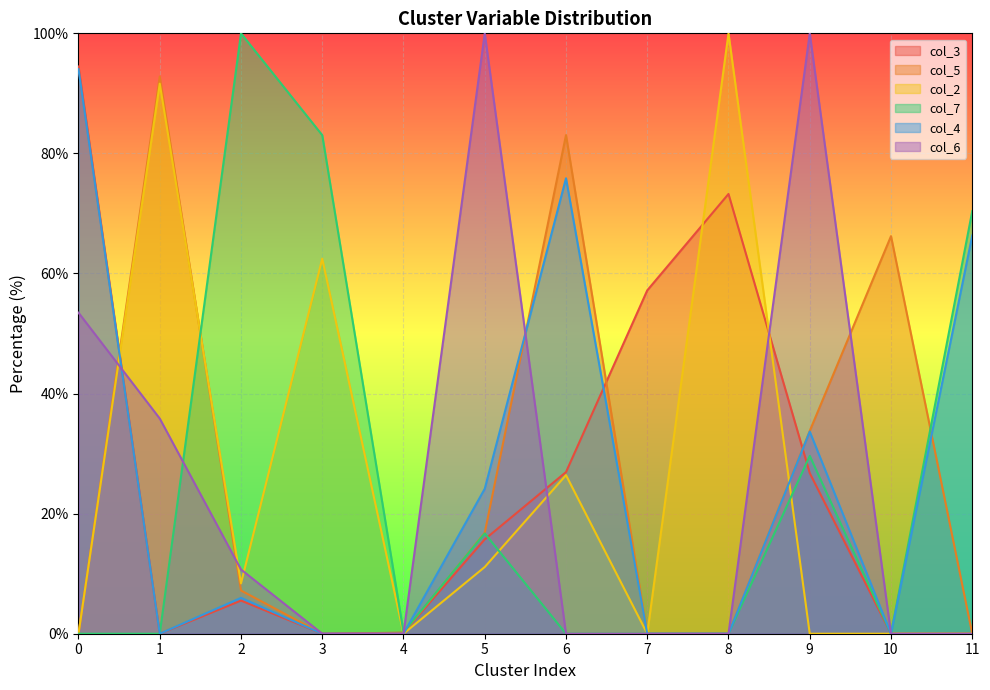

Where do col_7 and col_5 first cross each other?

1 and 2